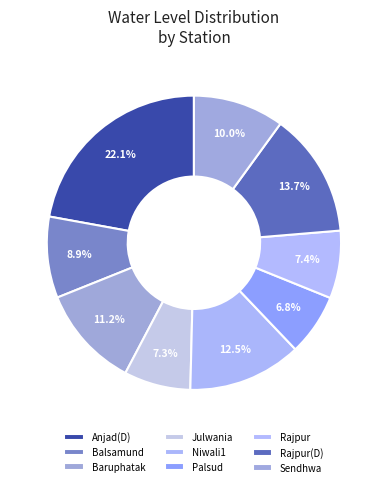

Count the number of slices in the pie.

9